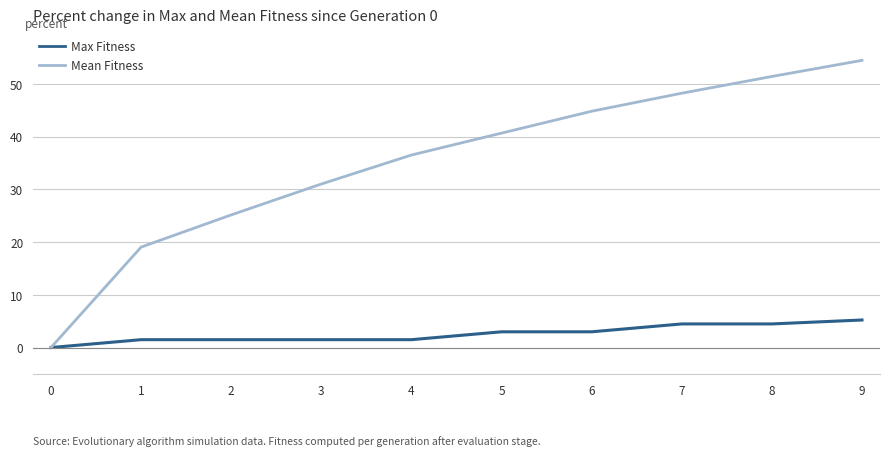

Rank the series by their average value, from highest to lowest.

Mean Fitness, Max Fitness